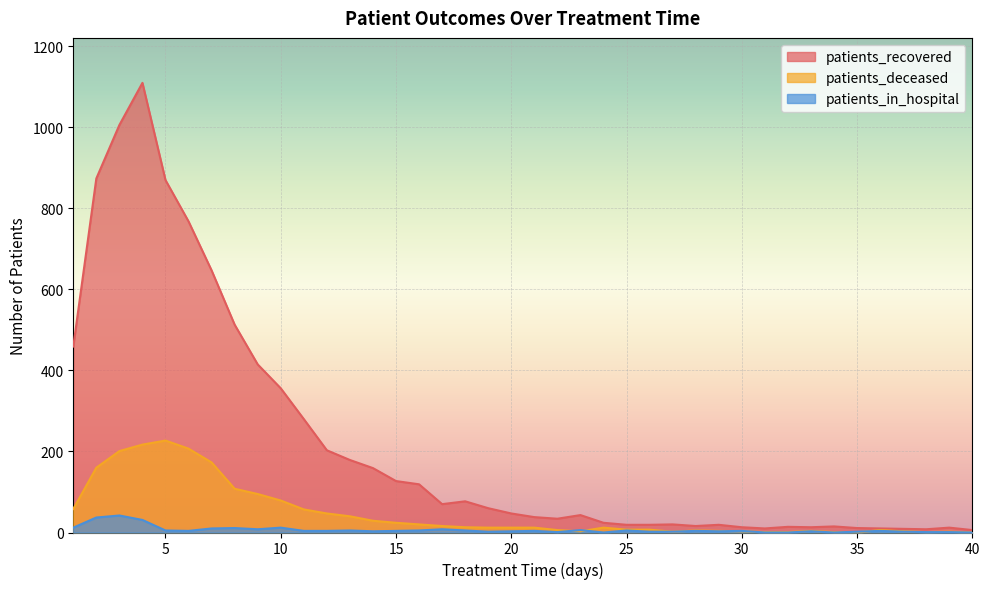

Is the value of patients_in_hospital at 33 greater than the value of patients_deceased at 32?

Yes